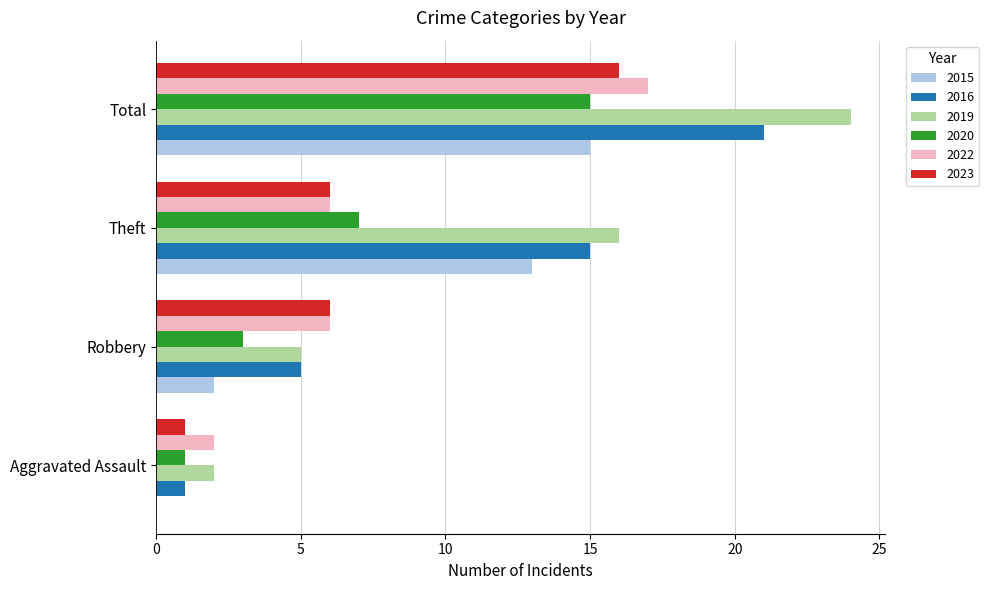

Which series changed the most between Theft and Total?

2022